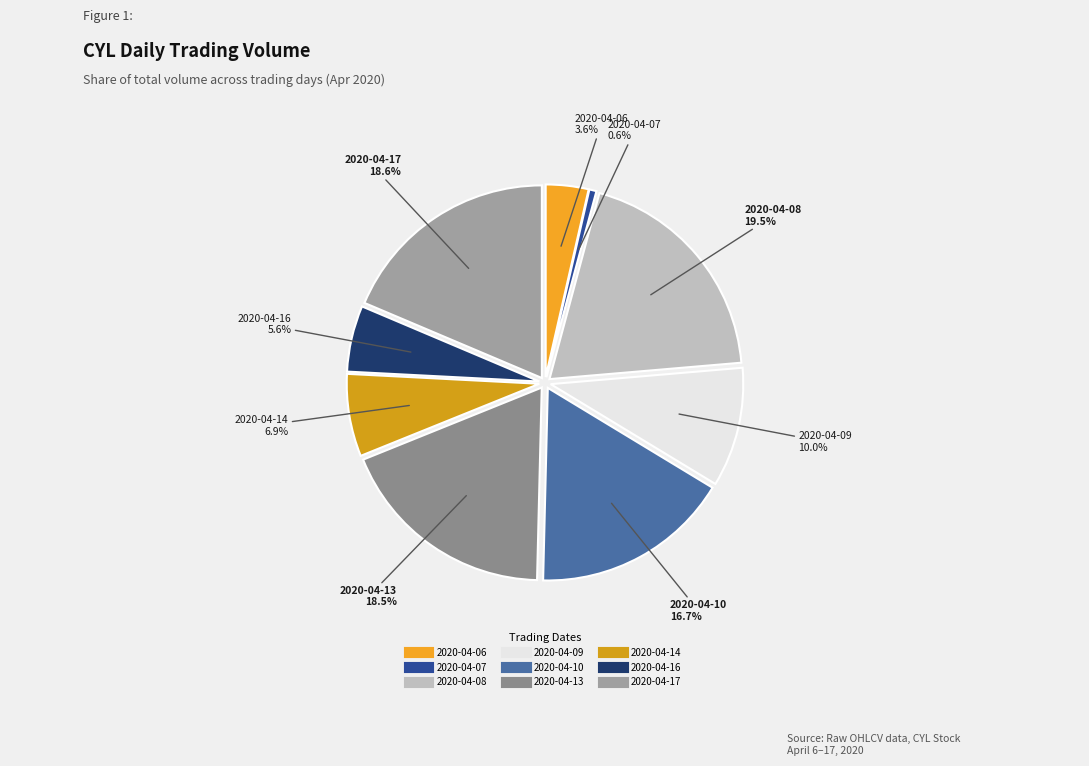

To the nearest percent, what is the difference between the 2020-04-07 and 2020-04-08 slice percentages?

19%